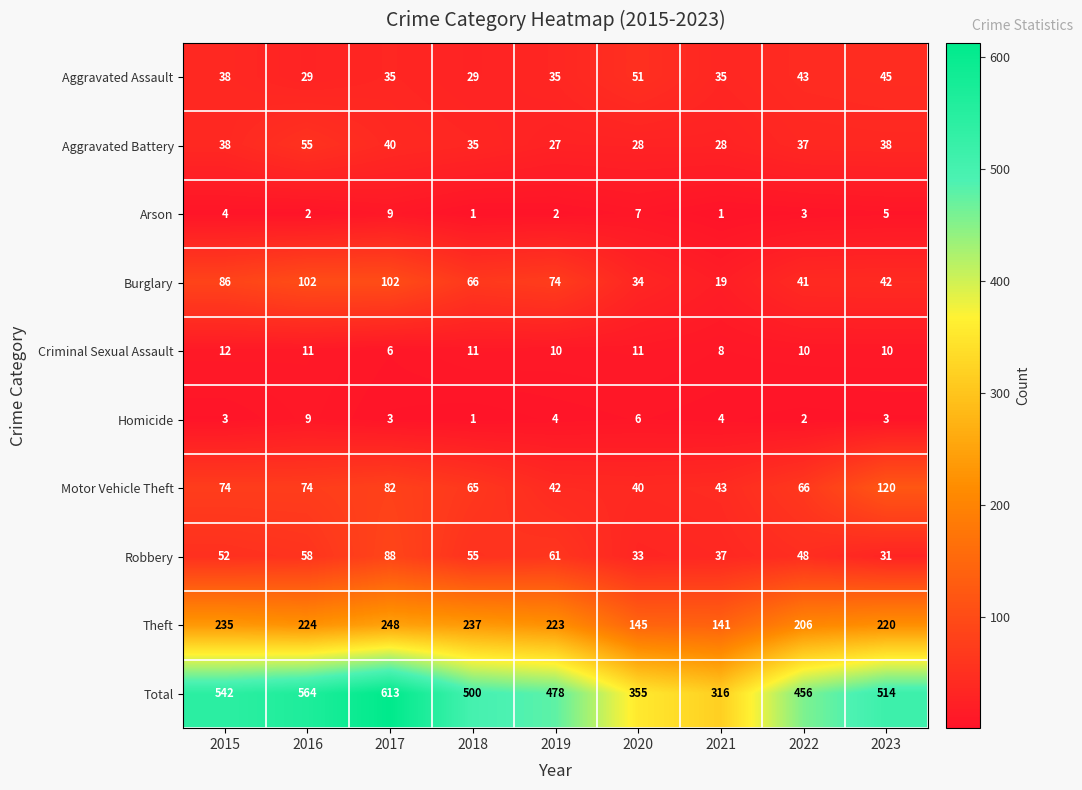

Which series changed the most between 2015 and 2020?

Total